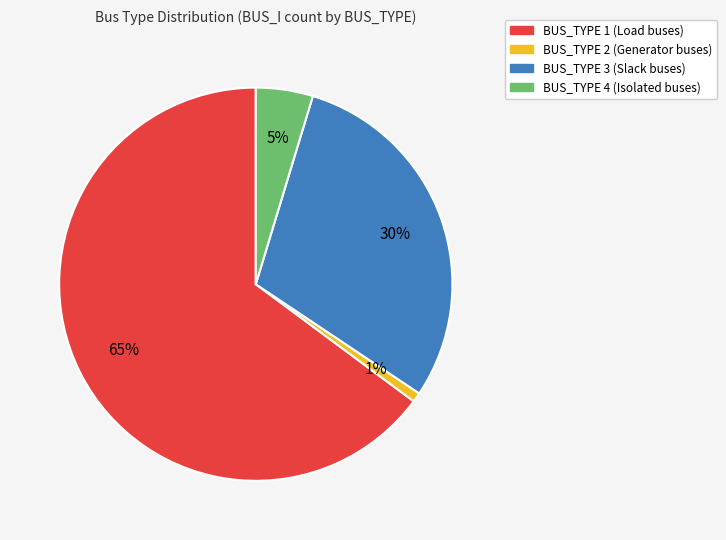

How many slices are in this pie chart?

4